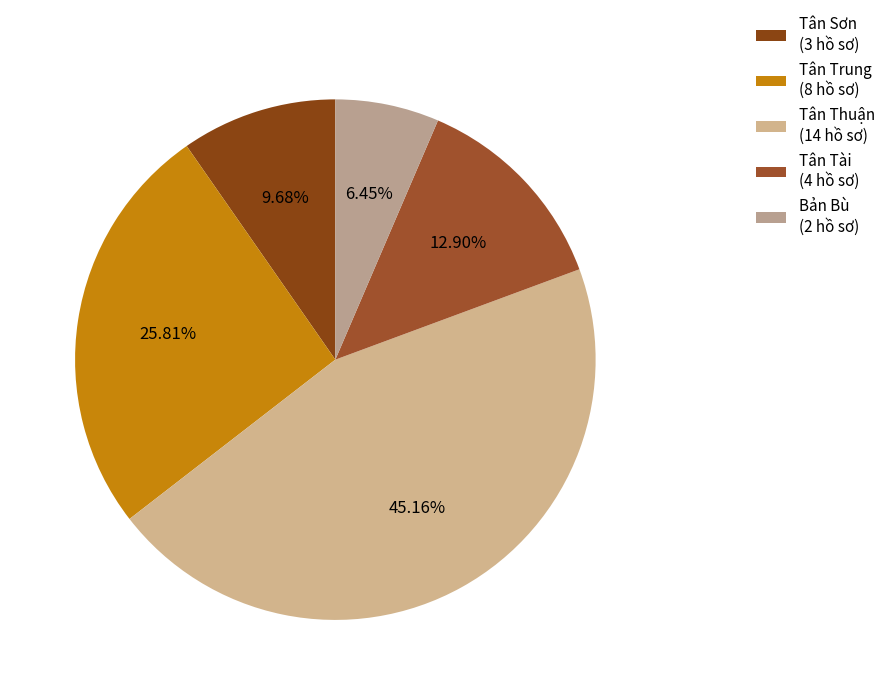

Which category has the smallest portion of the pie?

Bản Bù